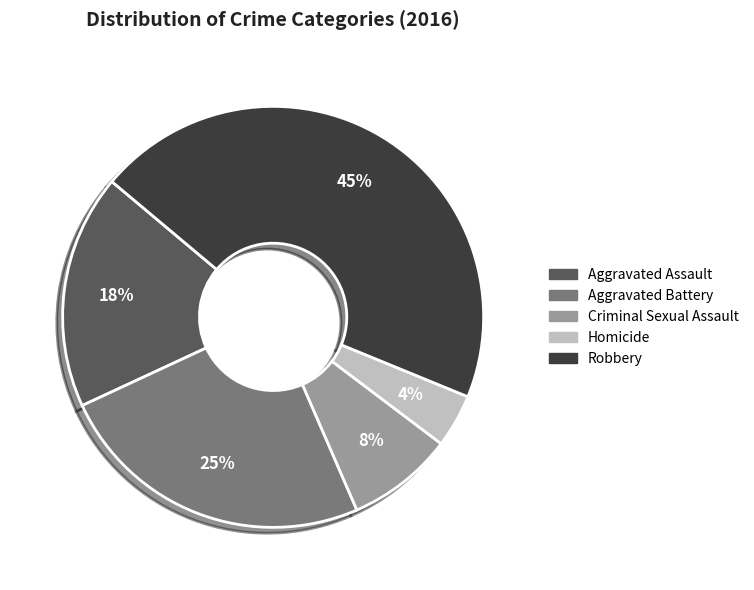

Which slice is the smallest?

Homicide